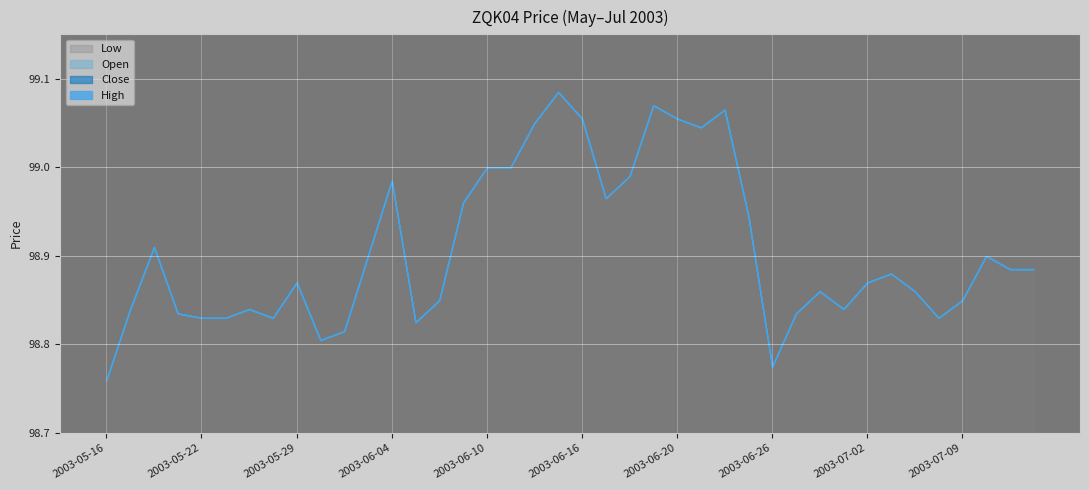

What are all the series names shown in the legend?

High, Close, Open, Low